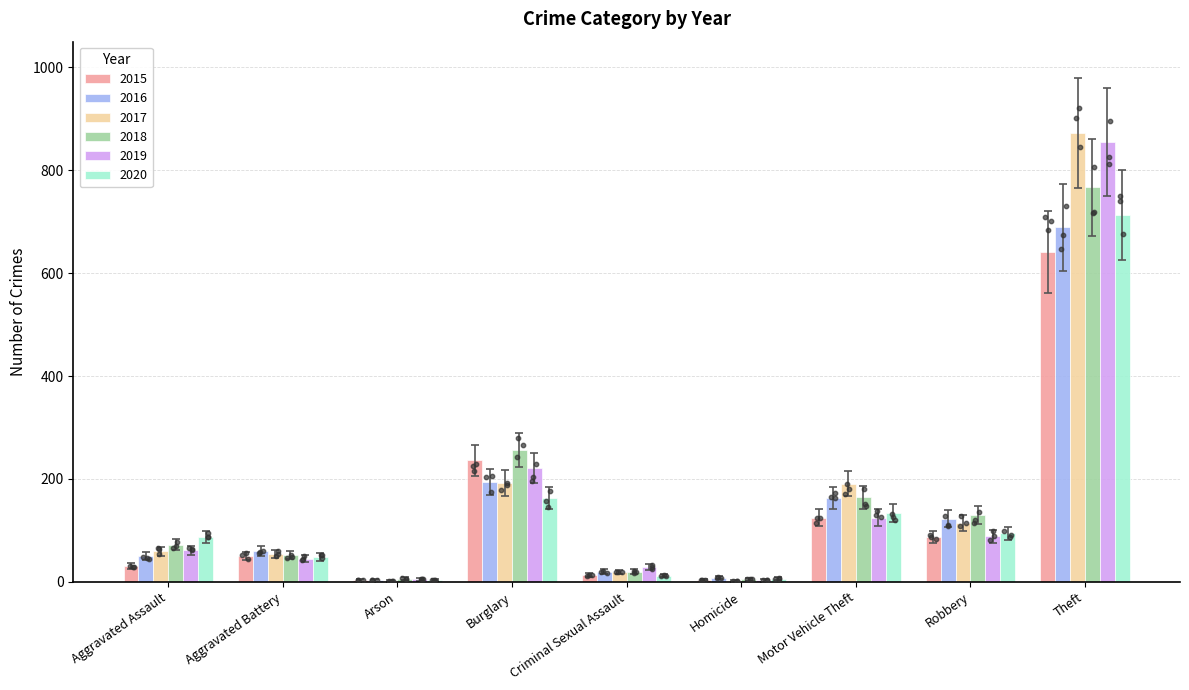

At which category is the sum across all series the highest?

Theft